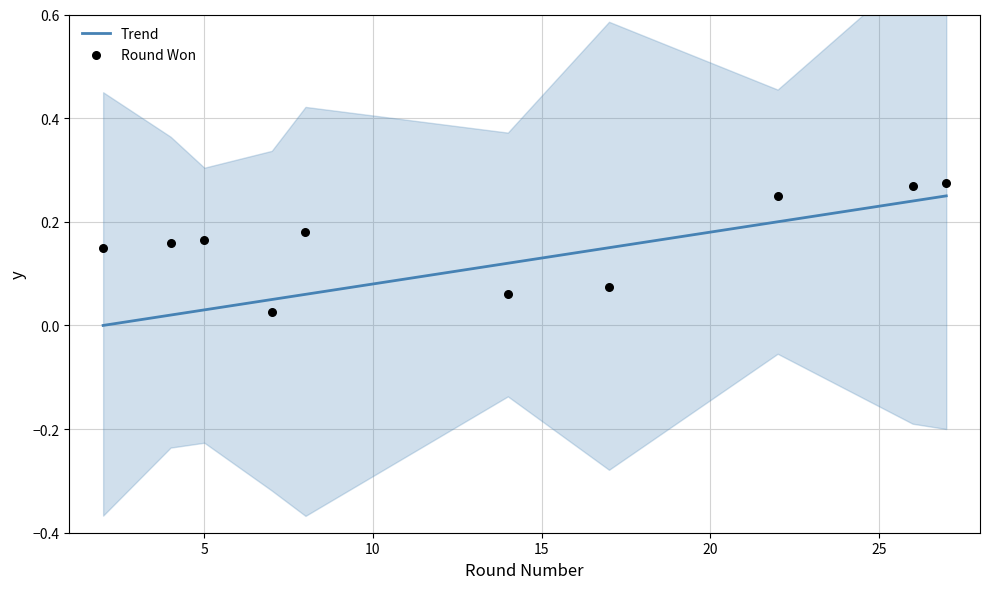

What are all the series names shown in the legend?

Trend, Round Won